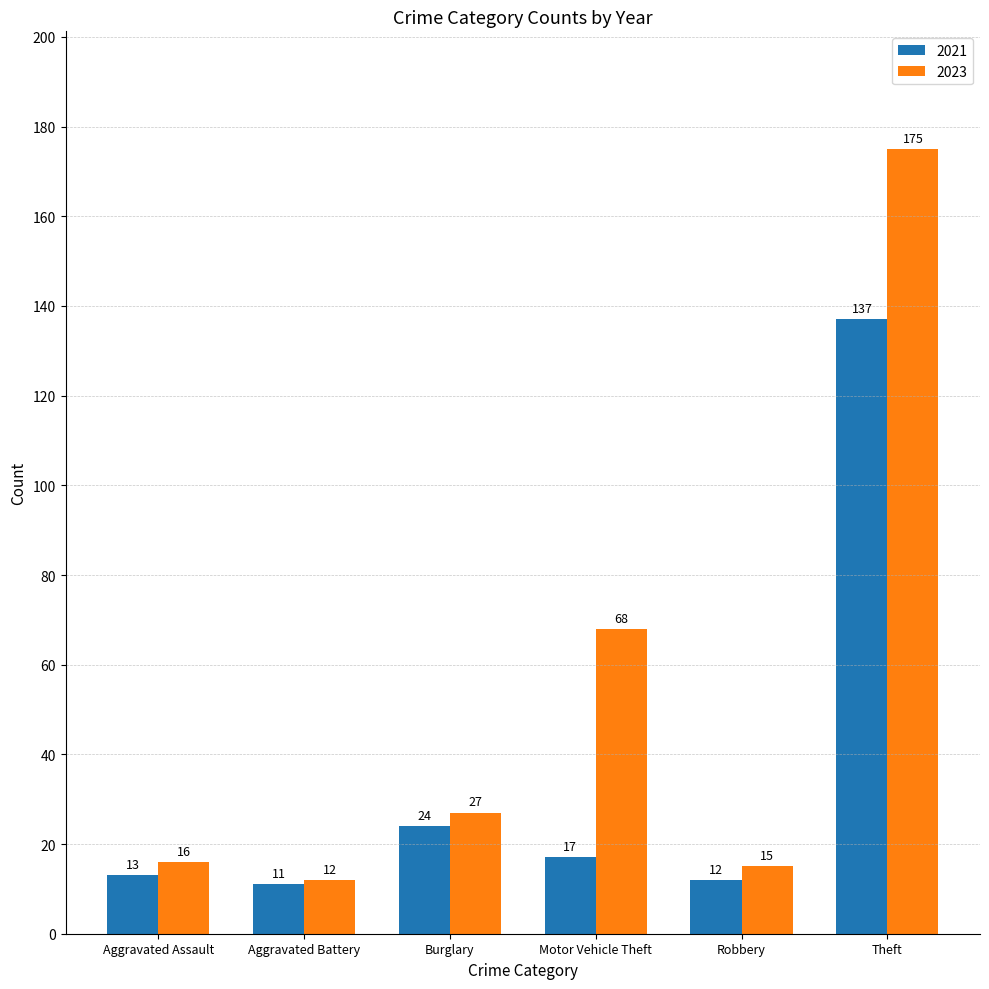

Does the chart contain stacked bars?

No